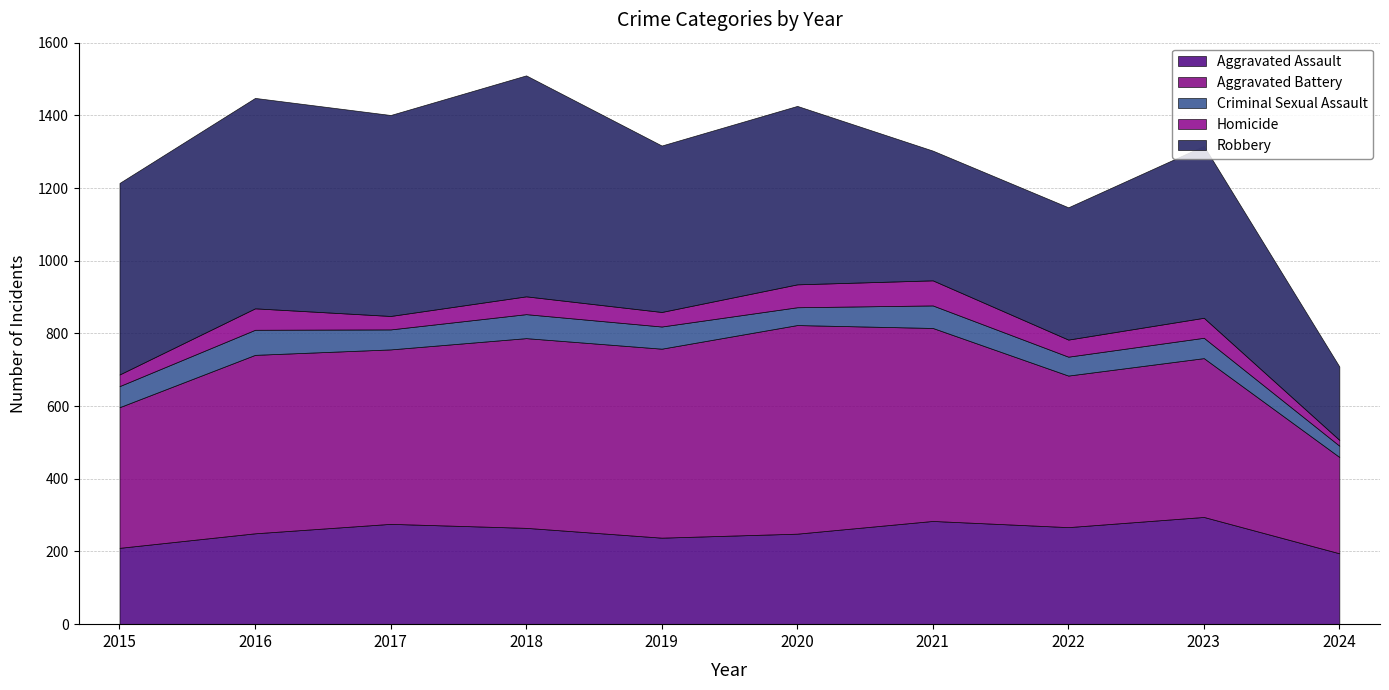

How many lines are shown in the chart?

5